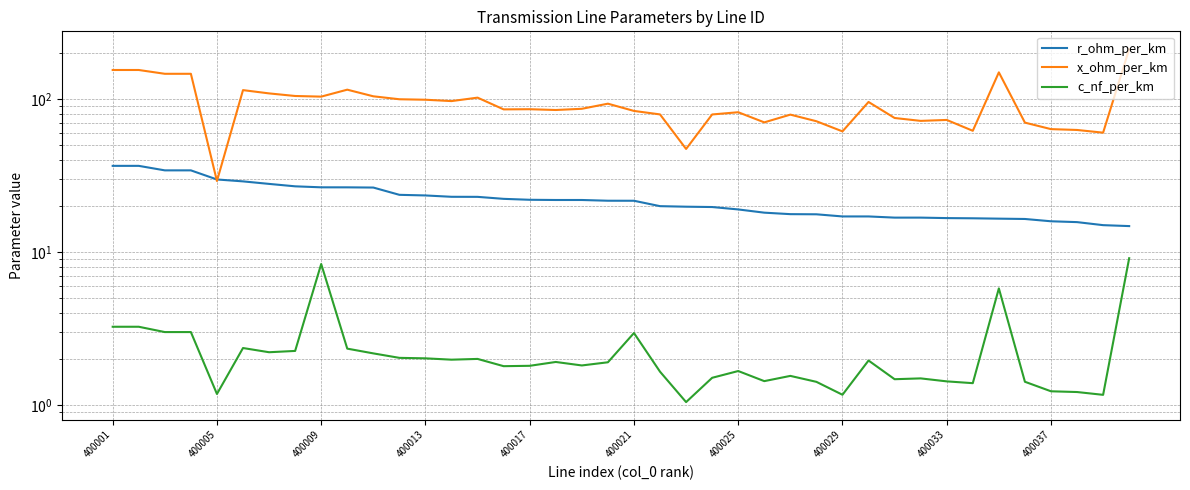

True or false: c_nf_per_km and r_ohm_per_km cross at least once.

False